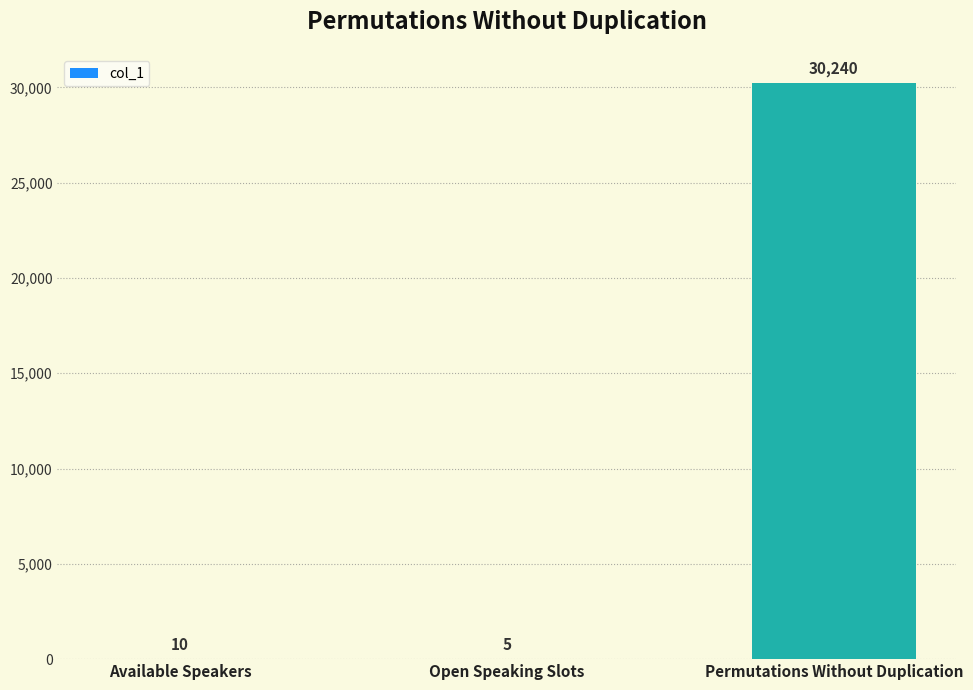

The chart shows a value of 7795 at Permutations Without Duplication. True or false?

False